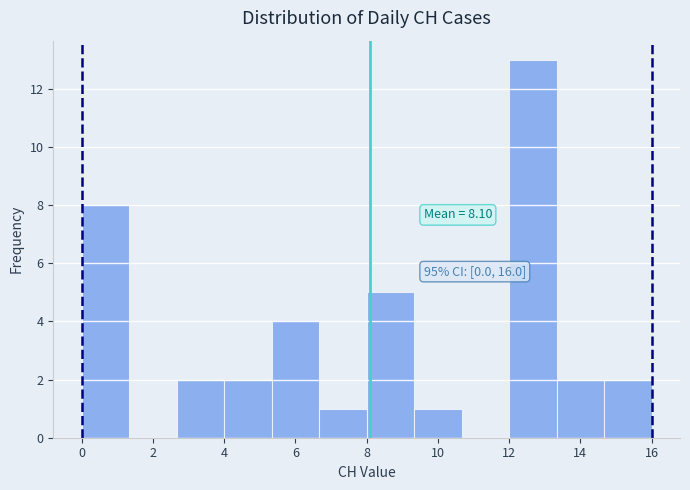

Over which range of the x-axis is the bar tallest?

12.0 to 13.4